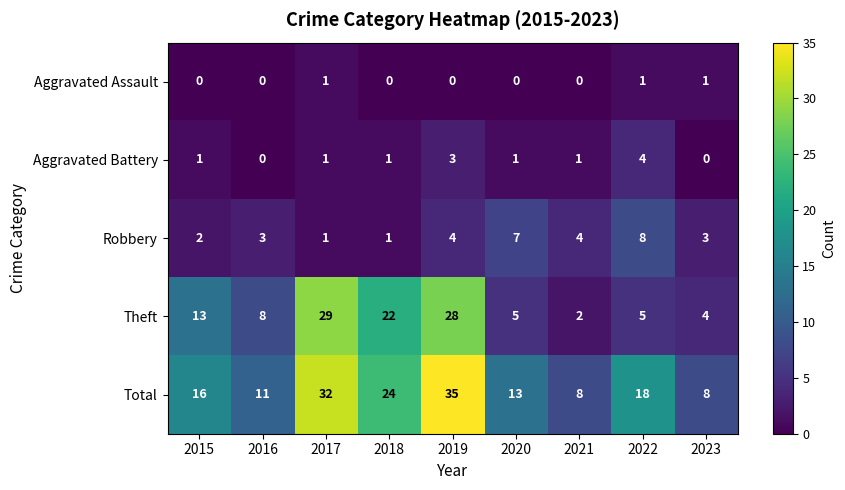

True or false: Robbery has a value of 1 at 2015.

False